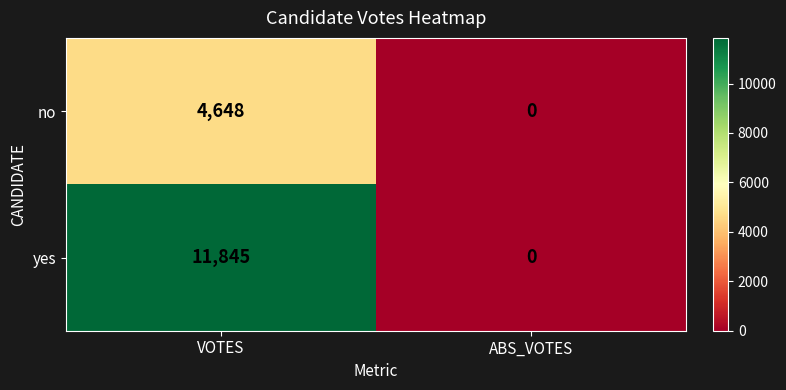

How many data points does each series have?

2